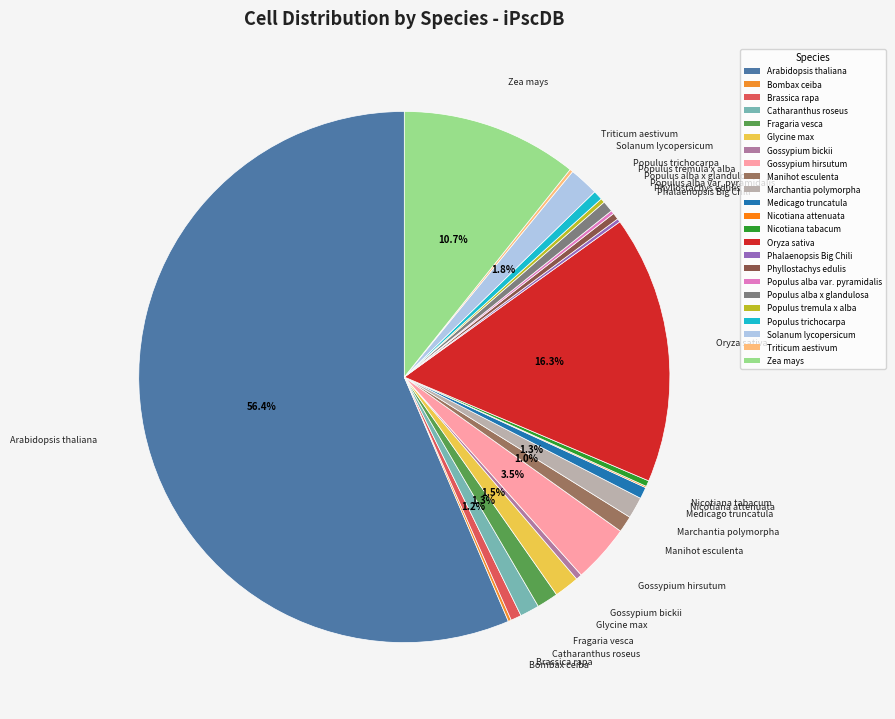

To the nearest percent, what is the combined percentage of Populus trichocarpa and Glycine max?

2%